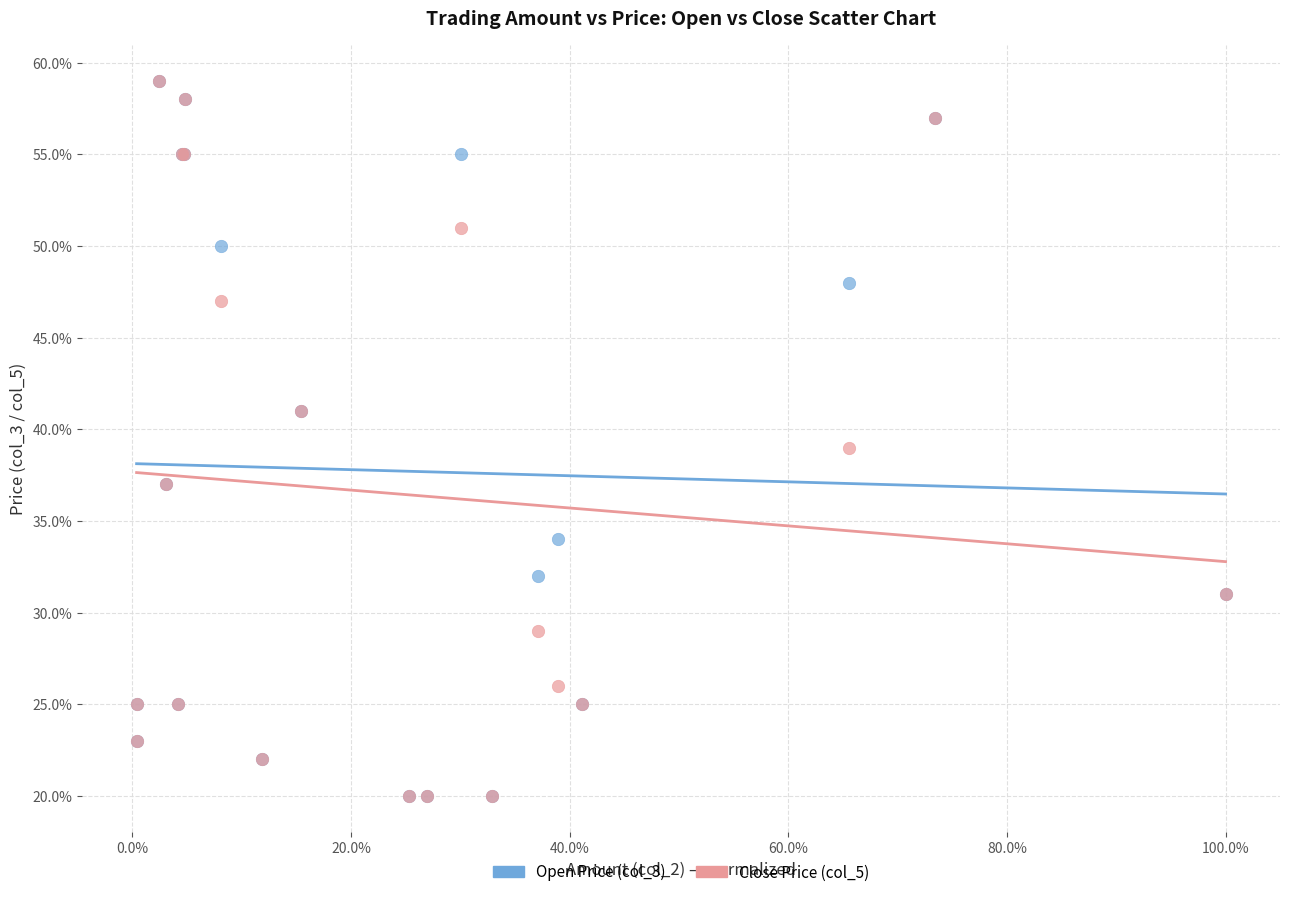

What are all the series names shown in the legend?

Open Price (col_3), Close Price (col_5)